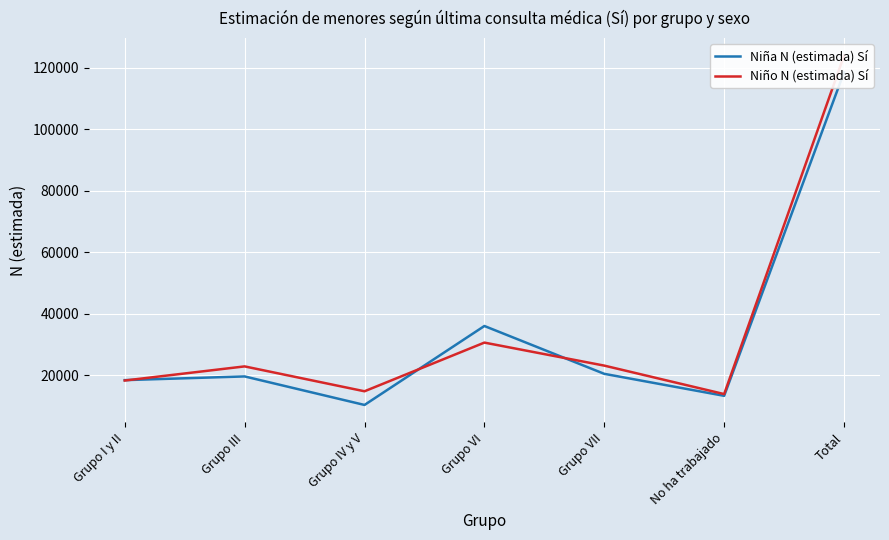

What is the difference between the Niña N (estimada) Sí values at Grupo III and Grupo VII?

843